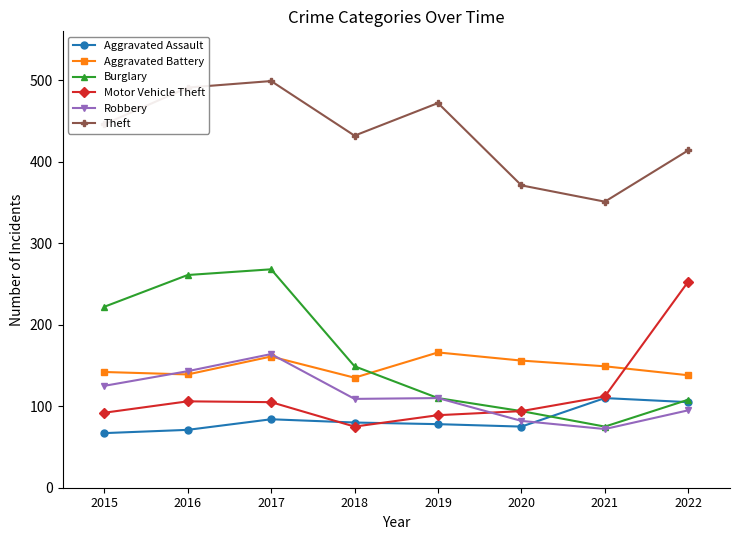

True or false: Burglary has a value of 231 at 2018.

False